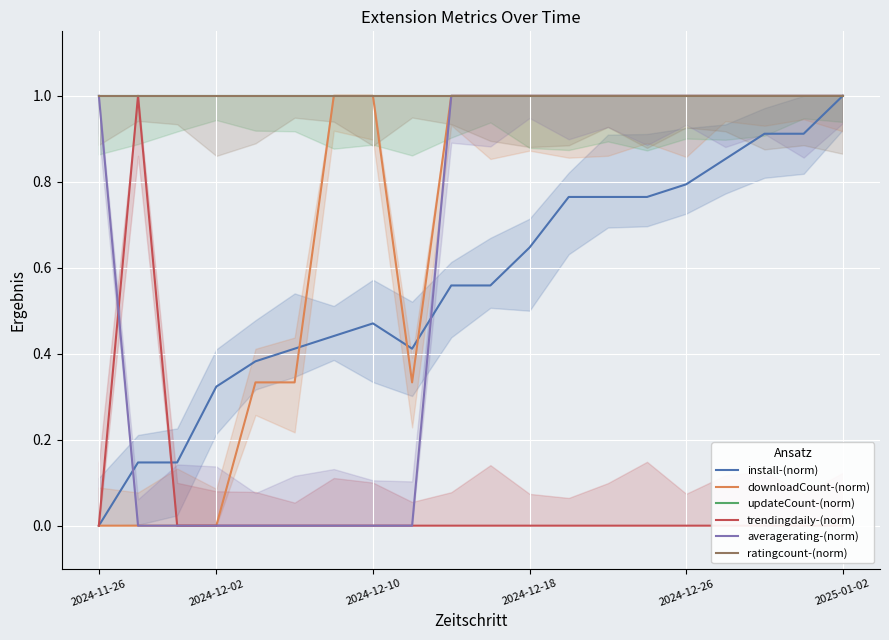

True or false: ratingcount-(norm) has more than 0 interior local peaks.

False